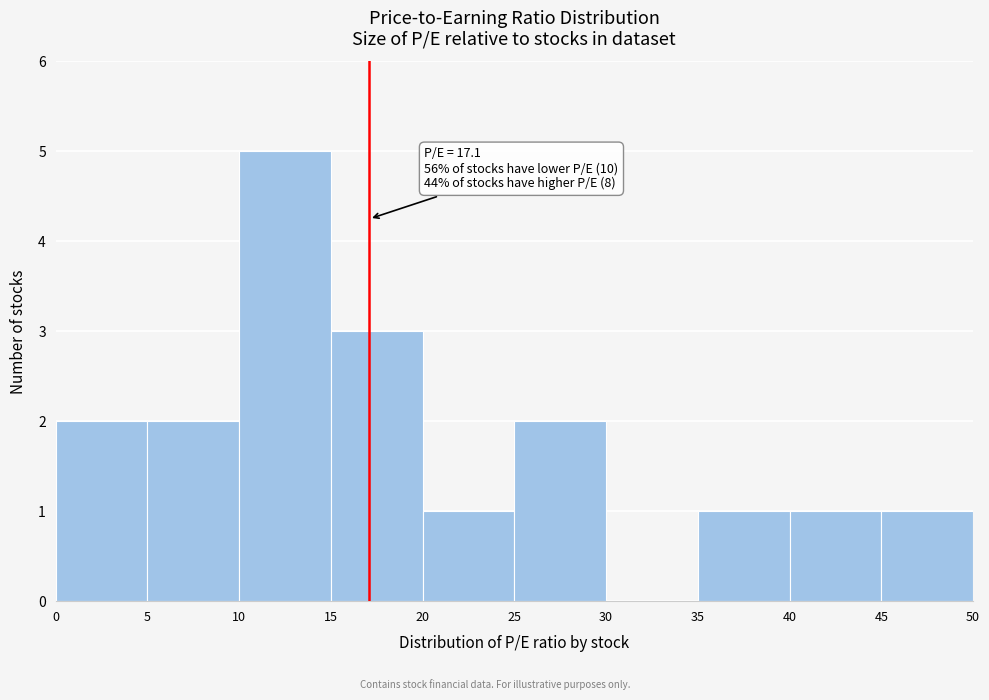

Over which range of the x-axis is the bar tallest?

10 to 15